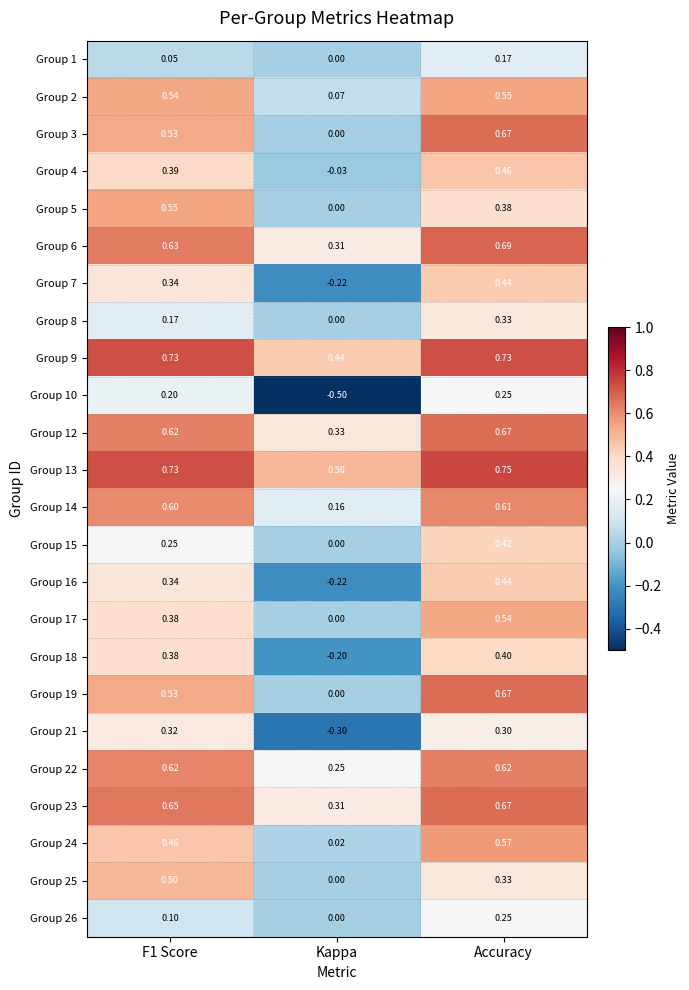

What is the difference between the highest and lowest values at Accuracy?

0.6